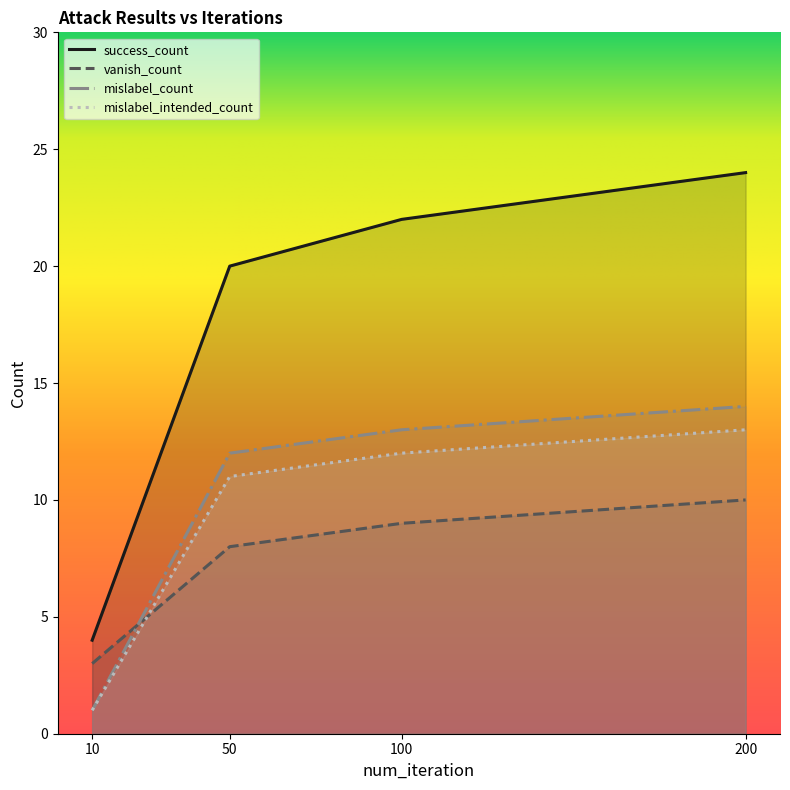

Between 50 and 100, which is larger?

100